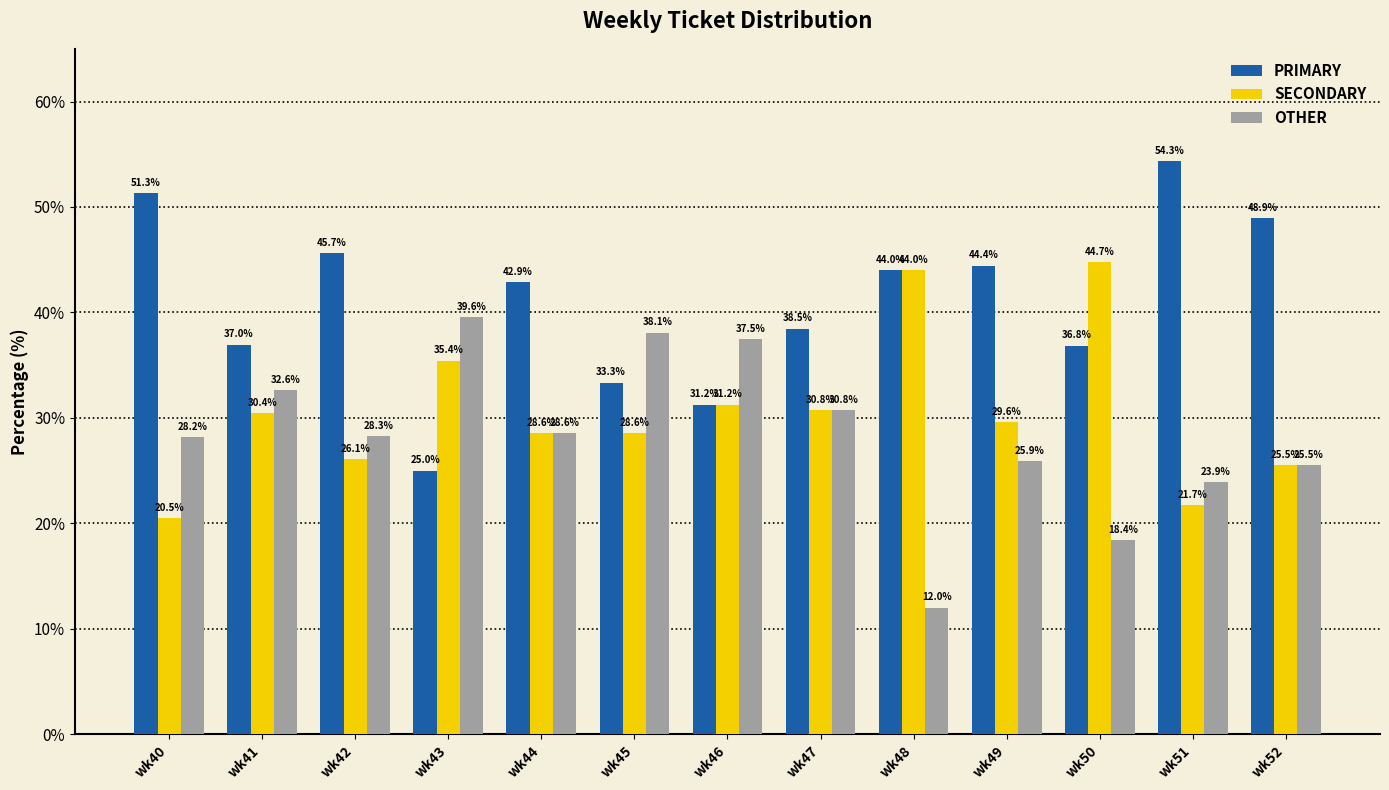

List the labels in order of OTHER value, largest first.

wk43, wk45, wk46, wk41, wk47, wk44, wk42, wk40, wk49, wk52, wk51, wk50, wk48